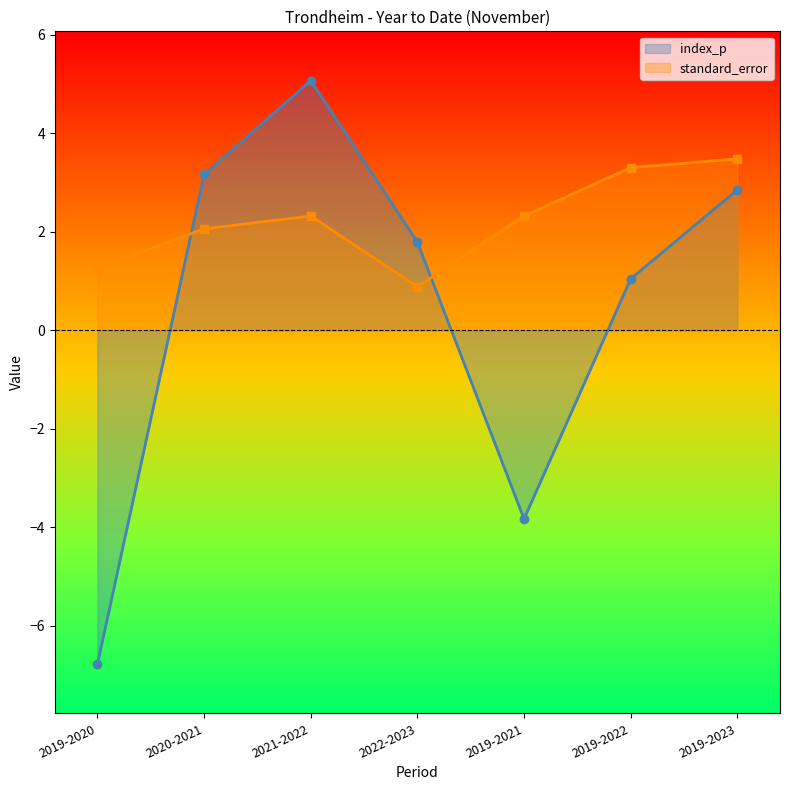

Reading right to left, list all the values displayed in this chart.

index_p: 2.8	1.0	-3.8	1.8	5.1	3.2	-6.8
standard_error: 3.5	3.3	2.3	0.9	2.3	2.1	1.3